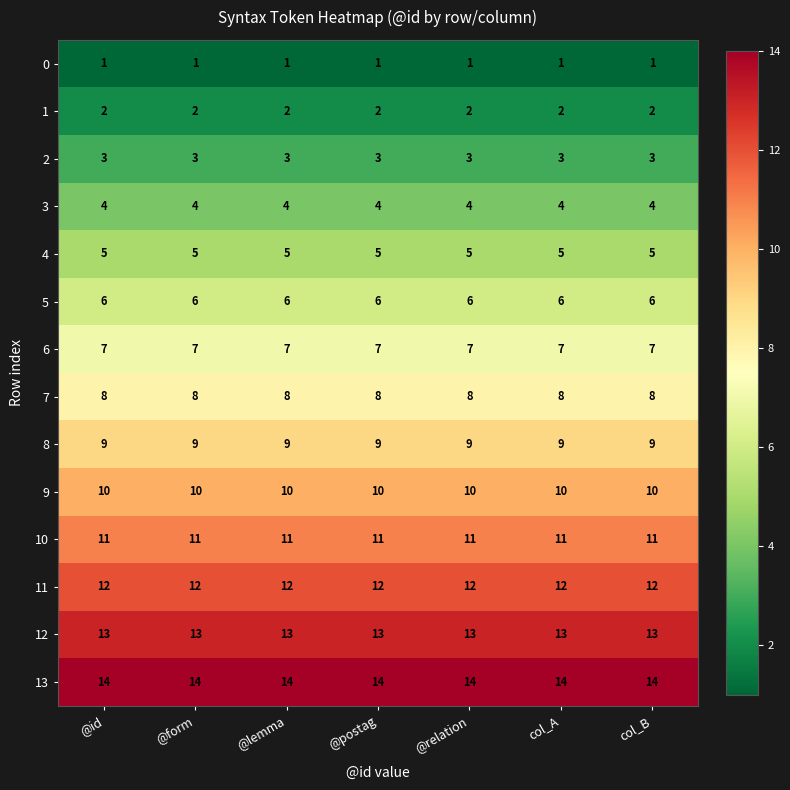

Rank the series by their maximum value, from lowest to highest.

0, 1, 2, 3, 4, 5, 6, 7, 8, 9, 10, 11, 12, 13